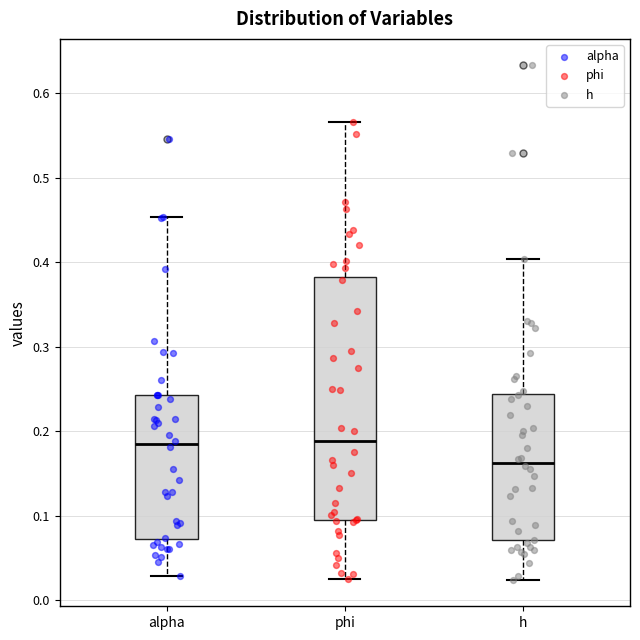

Where is the lower edge of the box for h on the y-axis? The values are not printed on the chart, so give them approximately, as read against the axis.

0.07